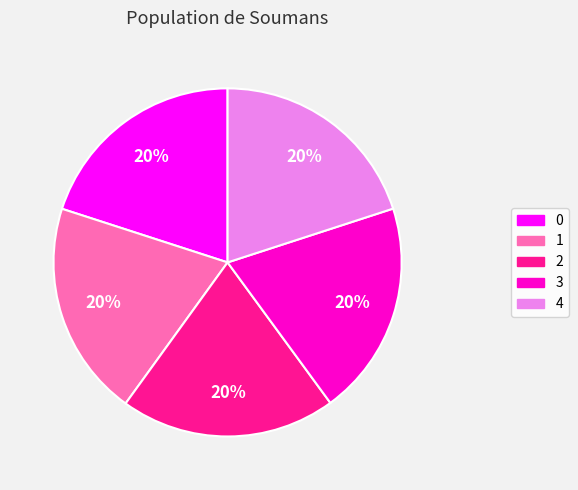

To the nearest percent, what is the average slice percentage?

20%